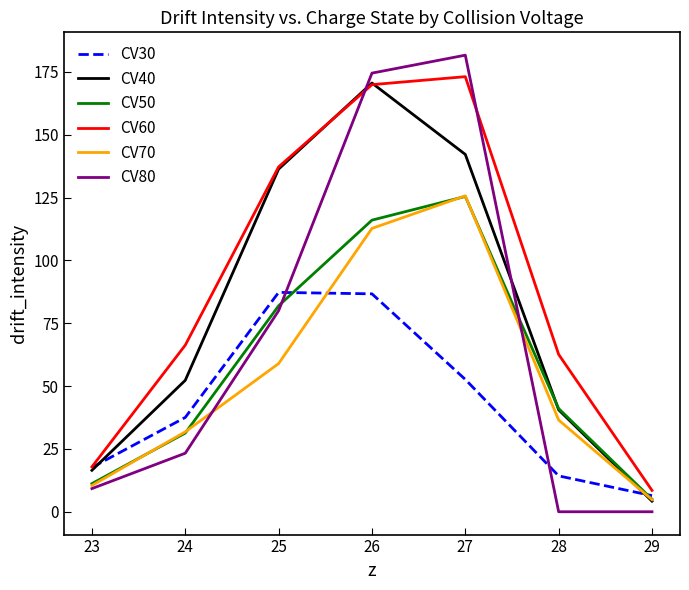

Where do CV80 and CV30 first cross each other?

25 and 26